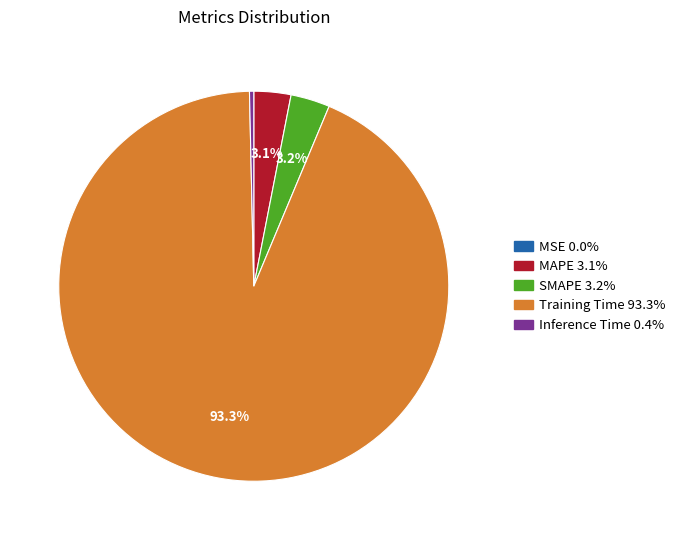

Is the sum of MAPE and Training Time greater than half?

Yes